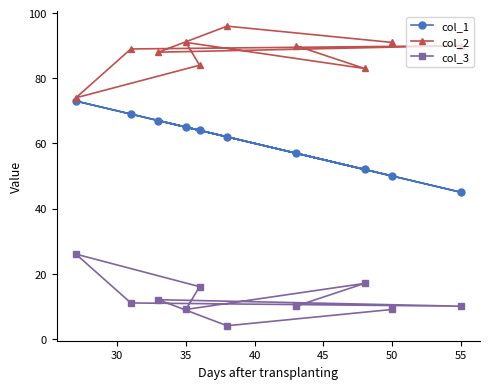

Reading right to left, list all the values displayed in this chart.

col_1: 45	50	52	57	62	64	65	67	69	73
col_2: 90	91	83	90	96	84	91	88	89	74
col_3: 10	9	17	10	4	16	9	12	11	26